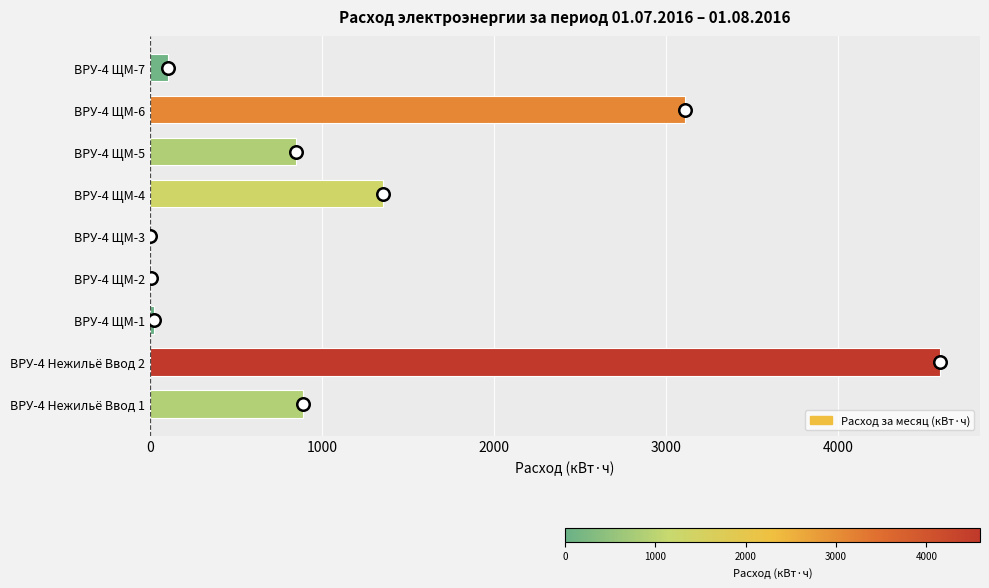

What is the sum of the values at ВРУ-4 ЩМ-6 and ВРУ-4 ЩМ-5?

3956.1